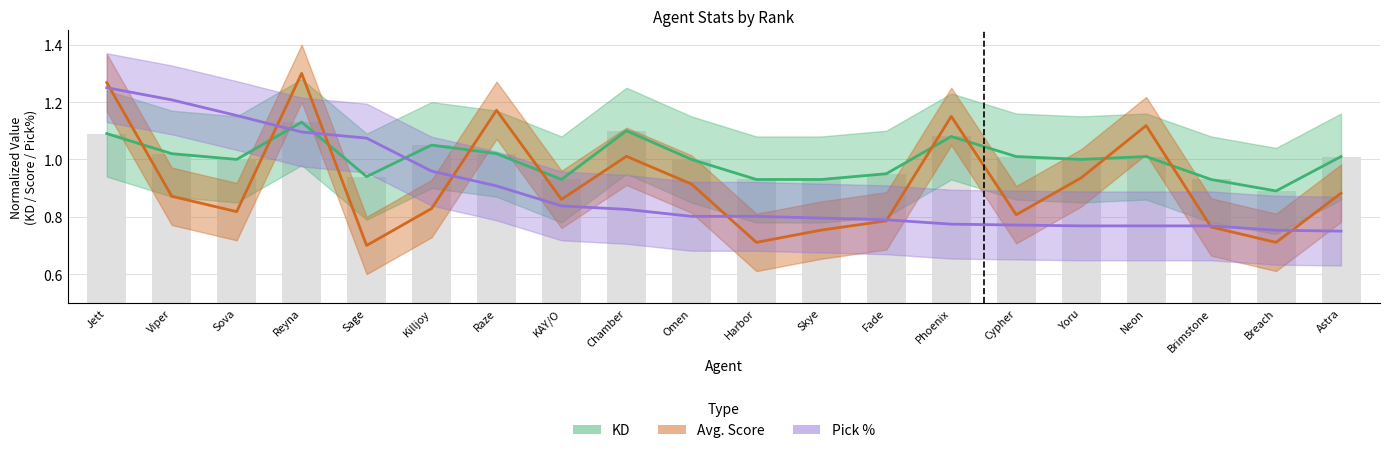

Which series has the widest spread of values?

Avg. Score